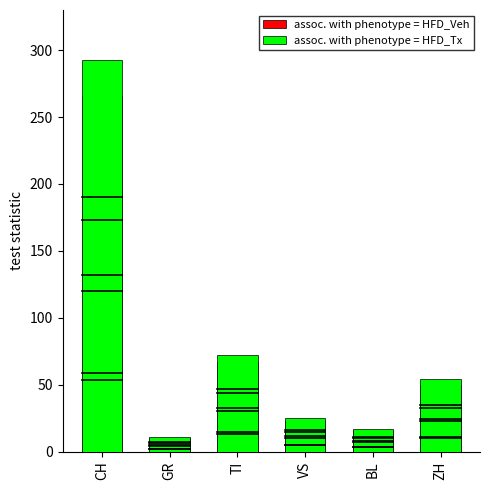

At which label is assoc. with phenotype = HFD_Tx closest to 152?

TI